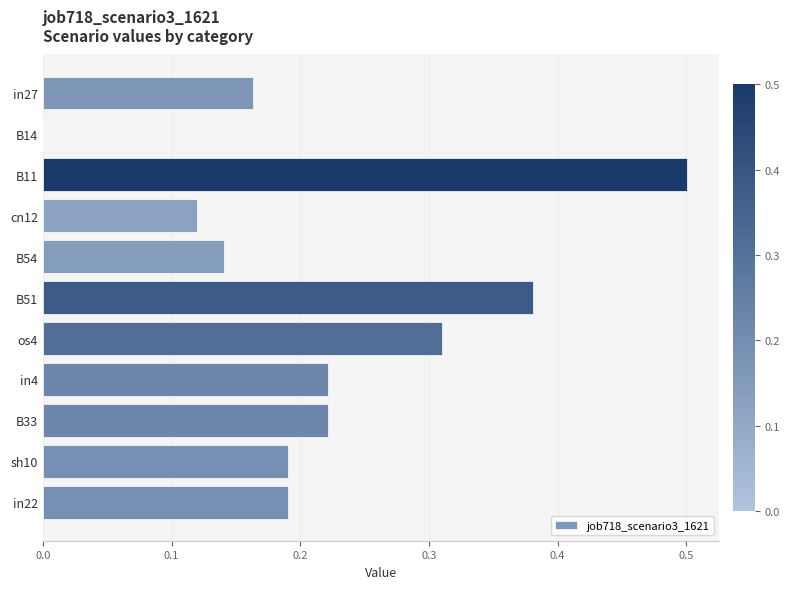

What is the sum of all values?

2.4